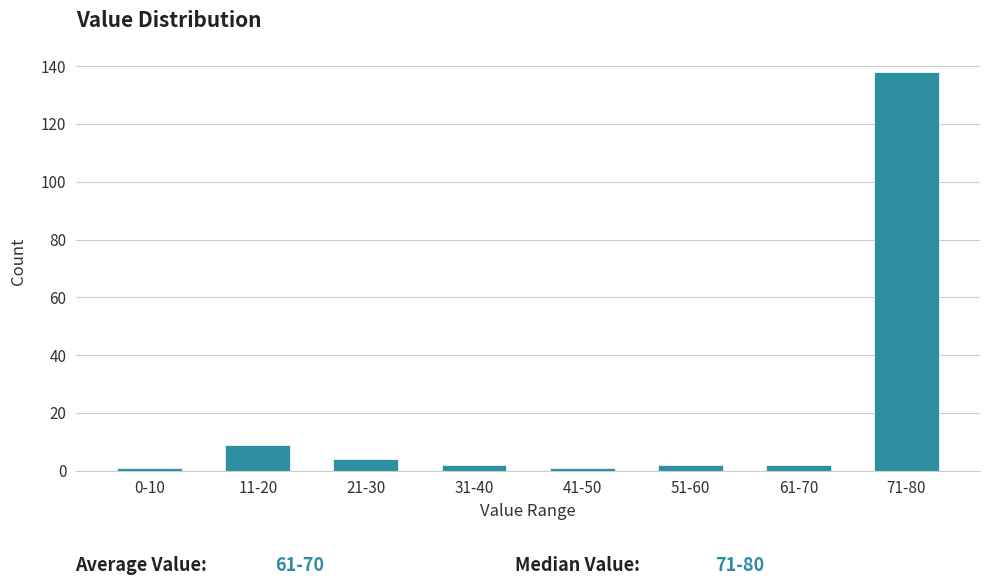

Reading left to right, extract all data points from this chart.

0-10=1	11-20=9	21-30=4	31-40=2	41-50=1	51-60=2	61-70=2	71-80=138